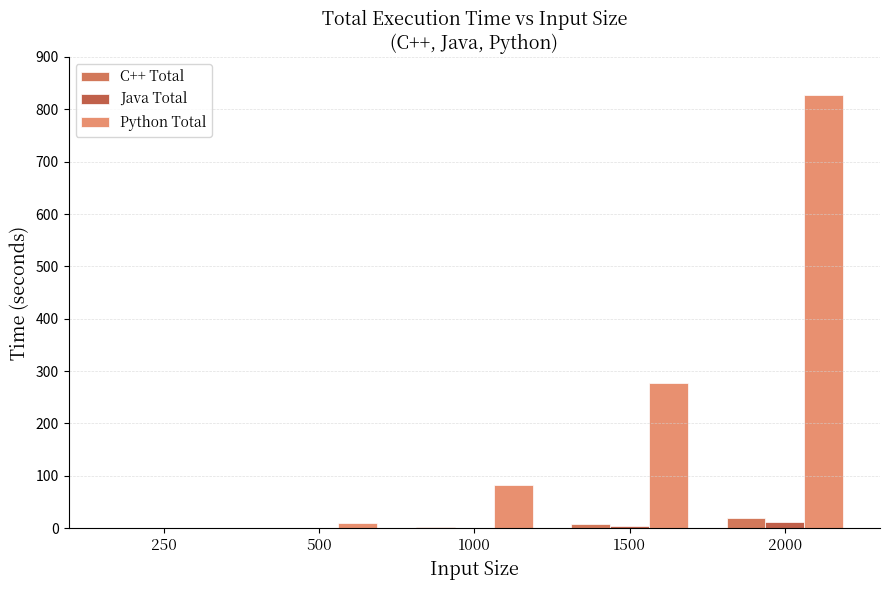

At which label is C++ Total closest to 10?

1500